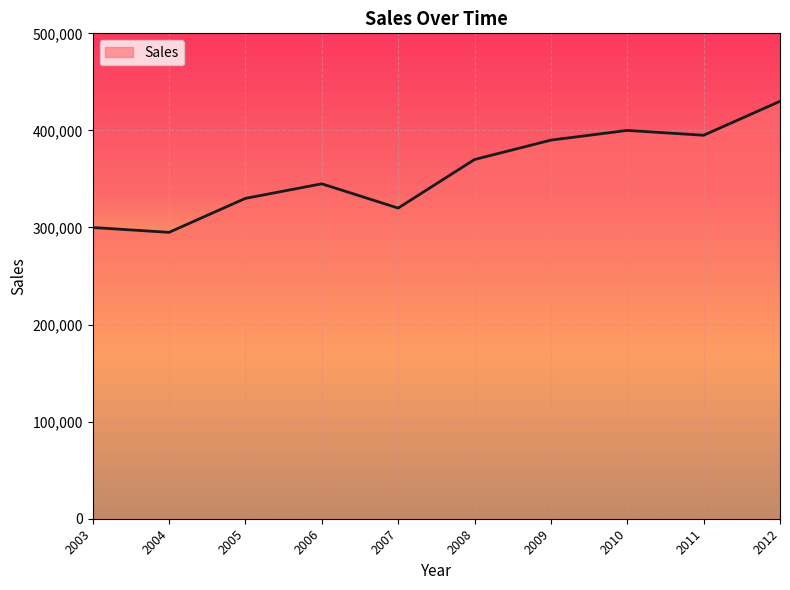

What is the average value?

357500